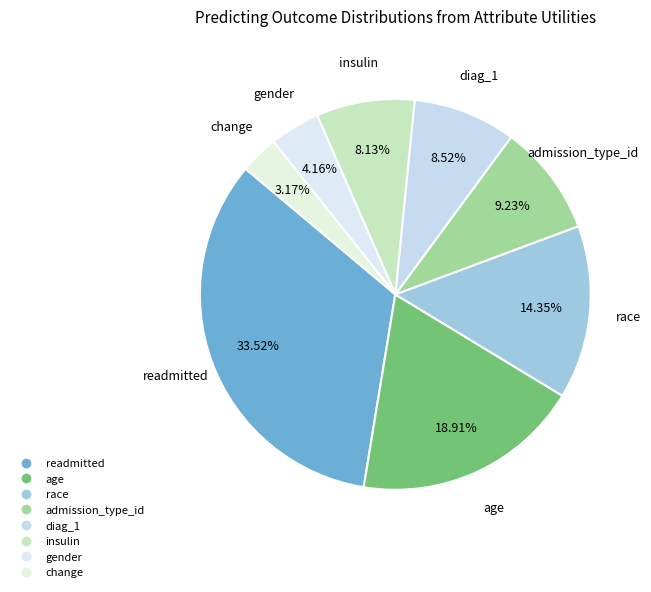

How many segments does this pie chart have?

8